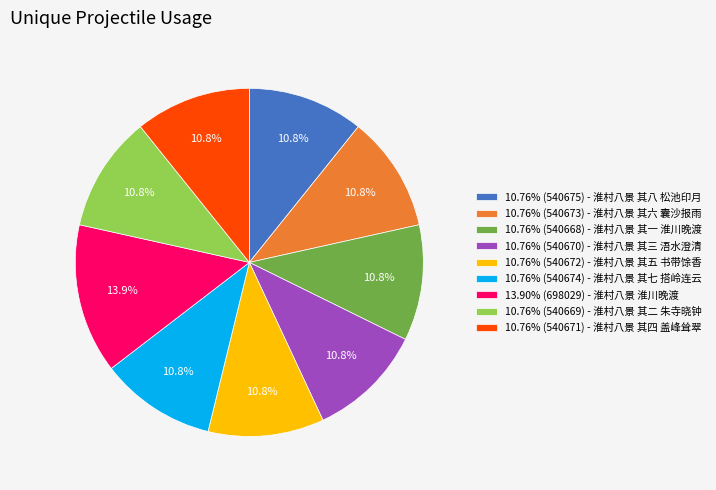

Approximately how many times larger is the value at 10.76% (540668) - 淮村八景 其一 淮川晚渡 compared to 10.76% (540670) - 淮村八景 其三 浯水澄清?

1.0